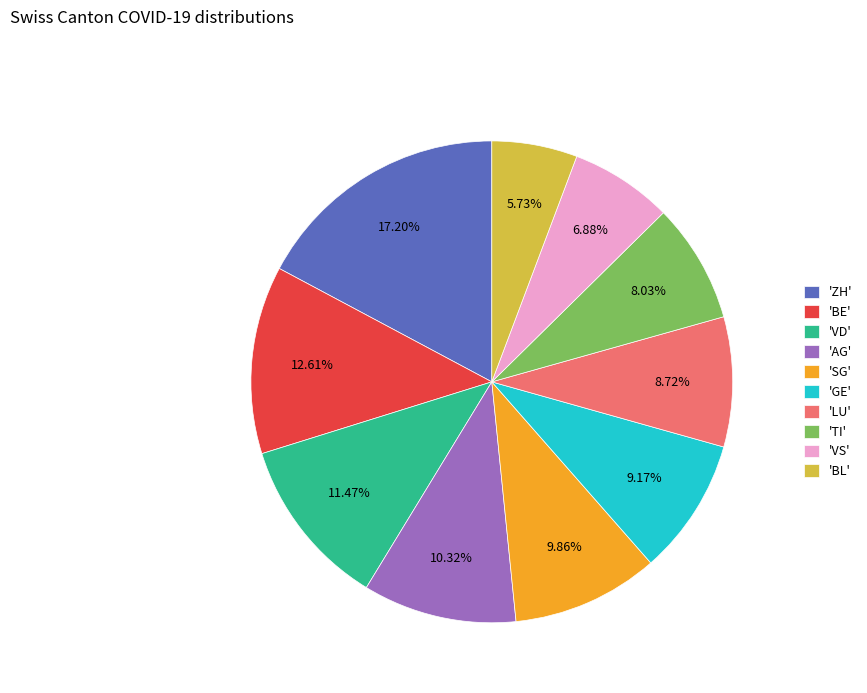

Combined, do 'SG' and 'TI' account for over 50%?

No